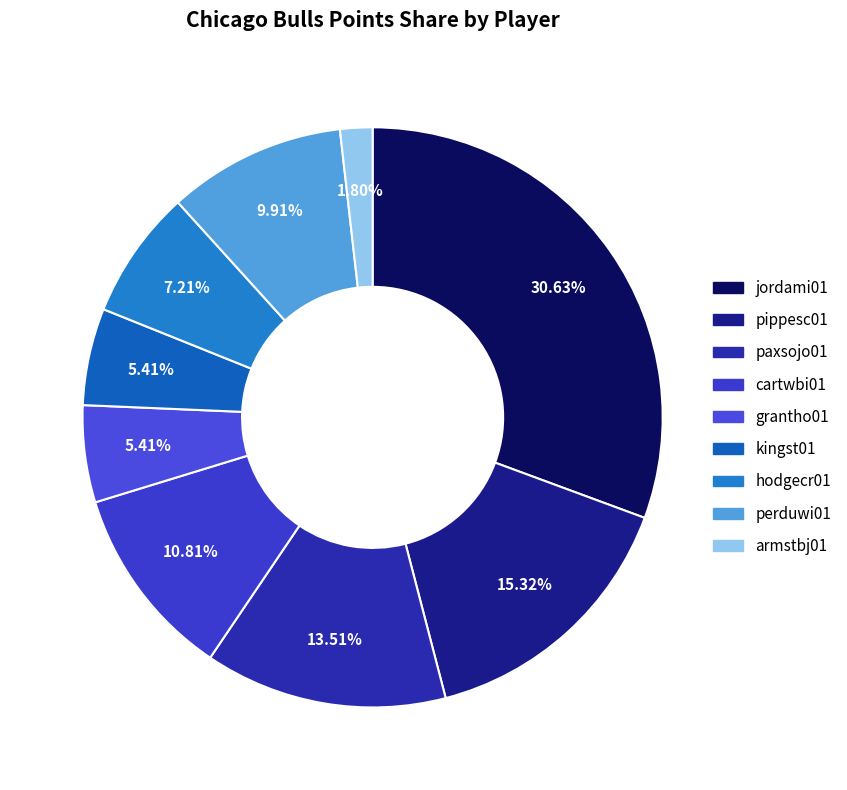

Combined, what portion of the pie is grantho01 and hodgecr01?

12.6%